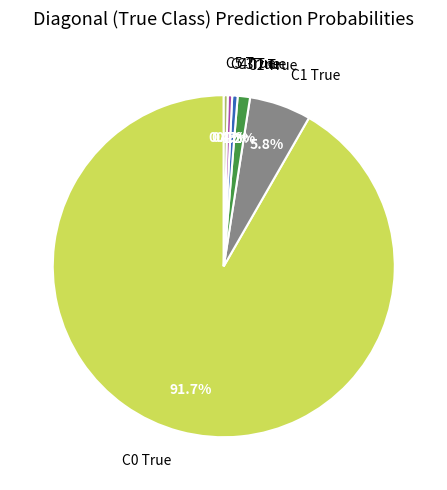

To the nearest percent, what is the combined percentage of C5 True and C4 True?

1%